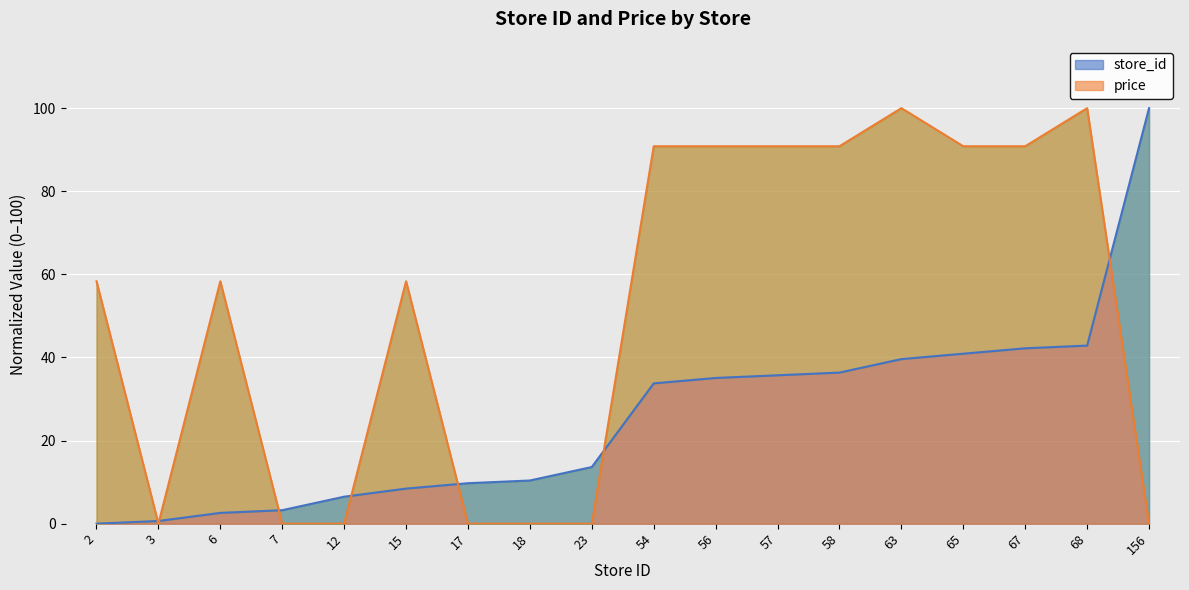

What are all the series names shown in the legend?

store_id, price